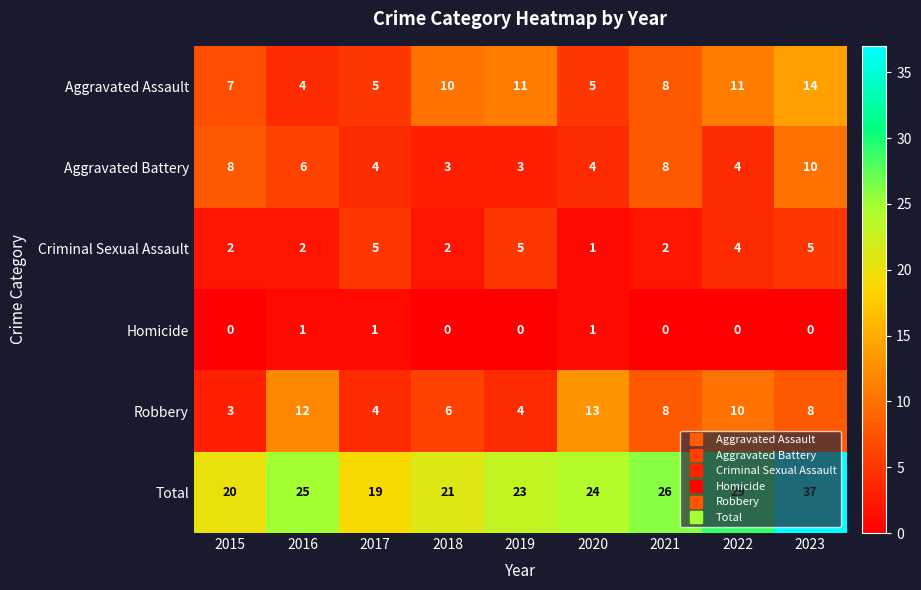

True or false: Aggravated Battery has a value of 3 at 2018.

True